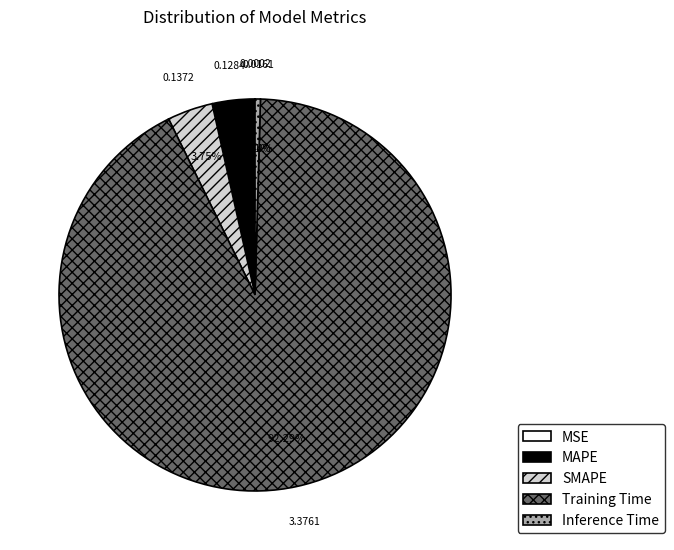

Which category has the biggest portion of the pie?

Training Time